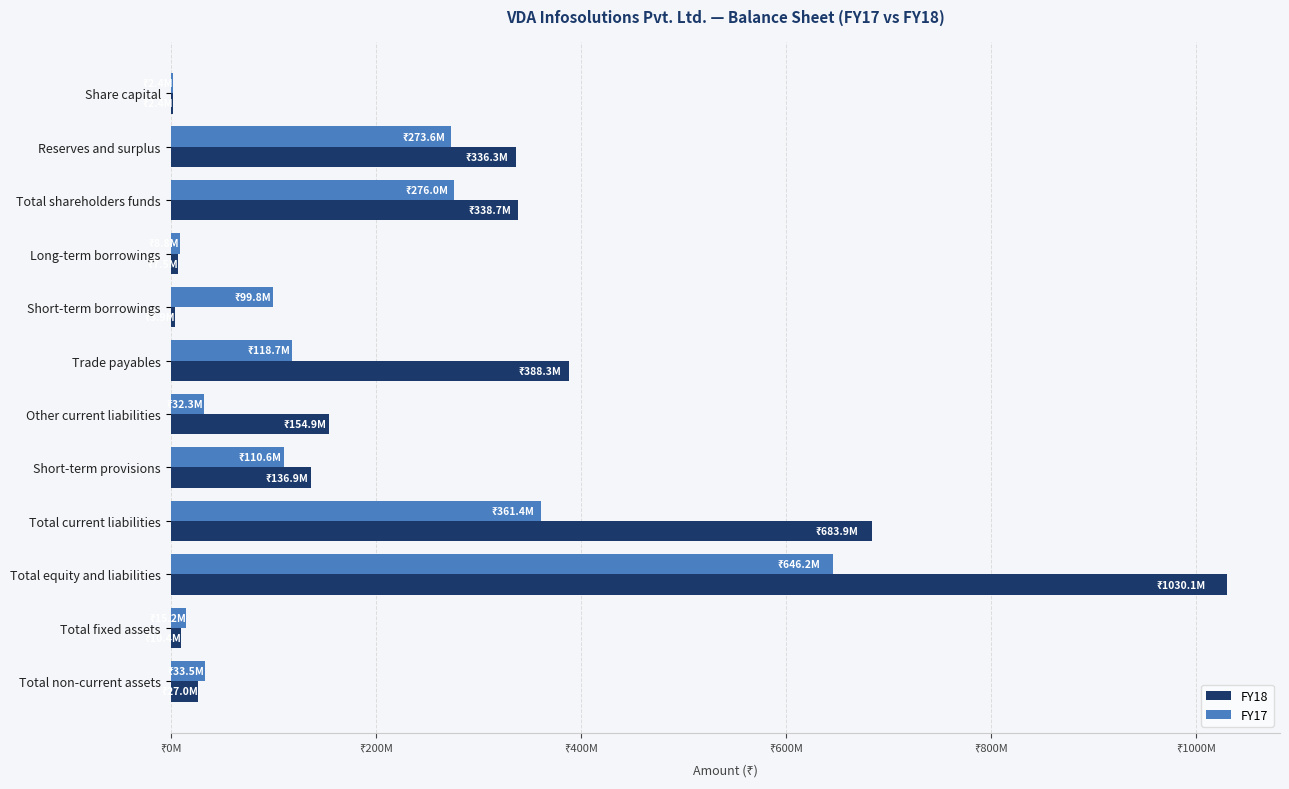

What is the difference between the maximum and minimum values in the FY17 series?

643758882